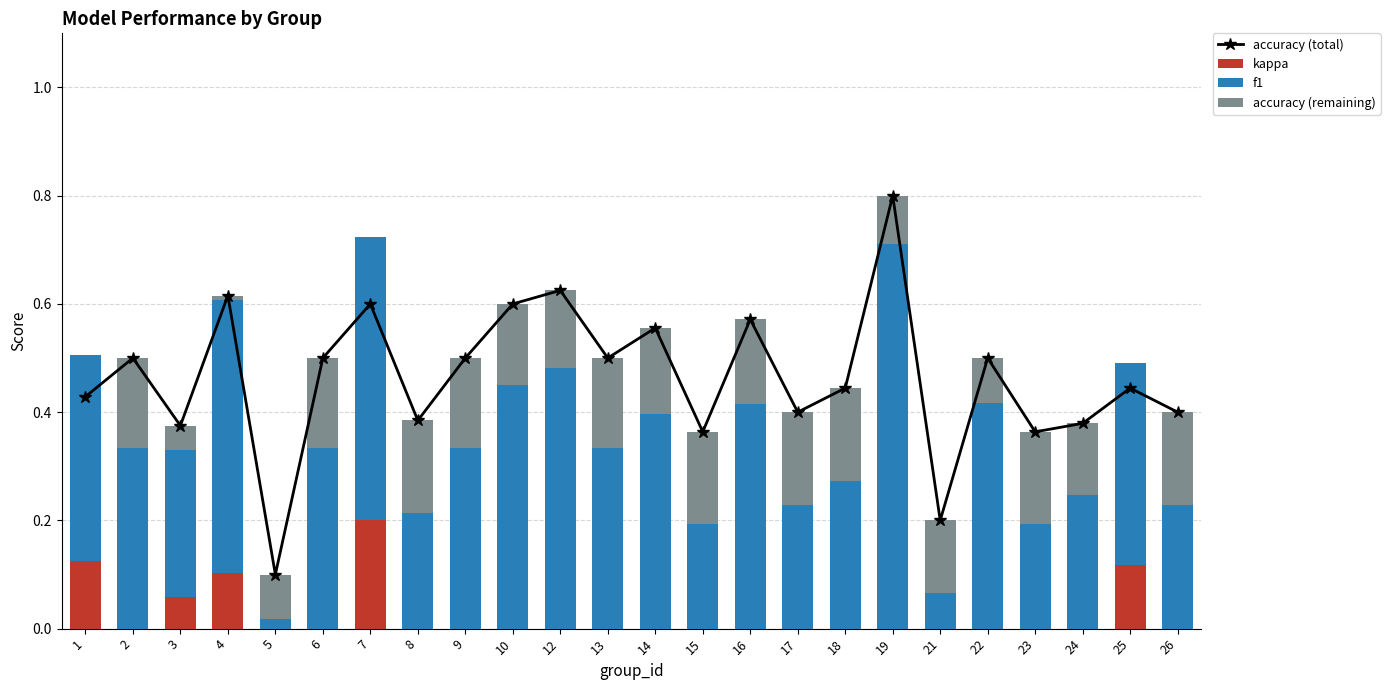

Are the bars horizontal?

No